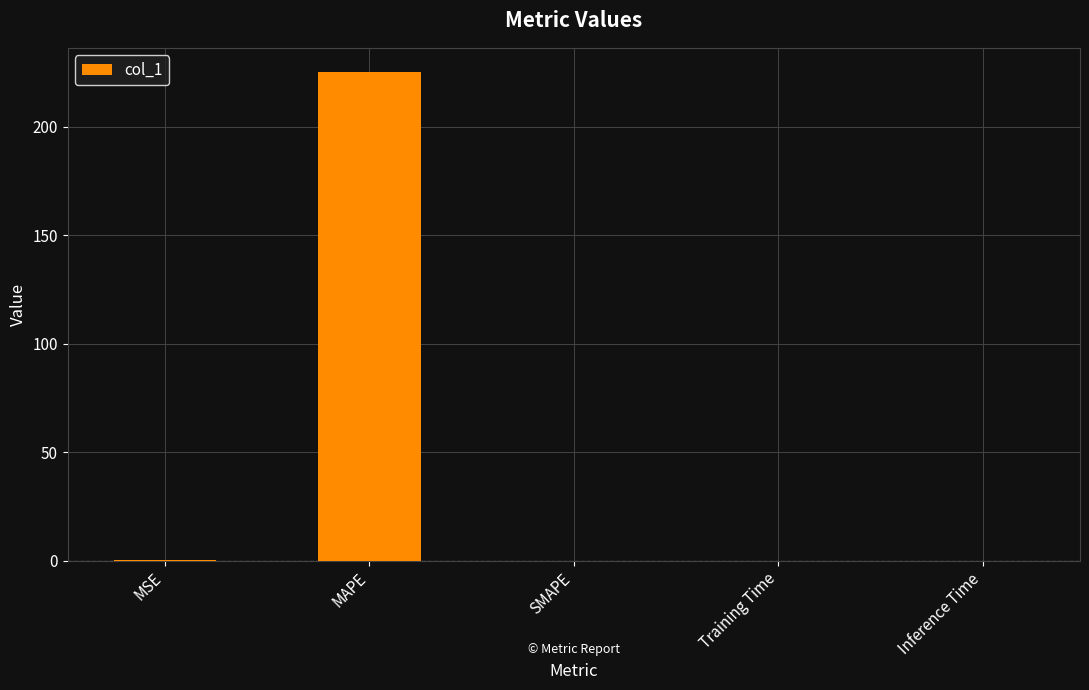

The chart shows a value of 0.0 at Training Time. True or false?

True